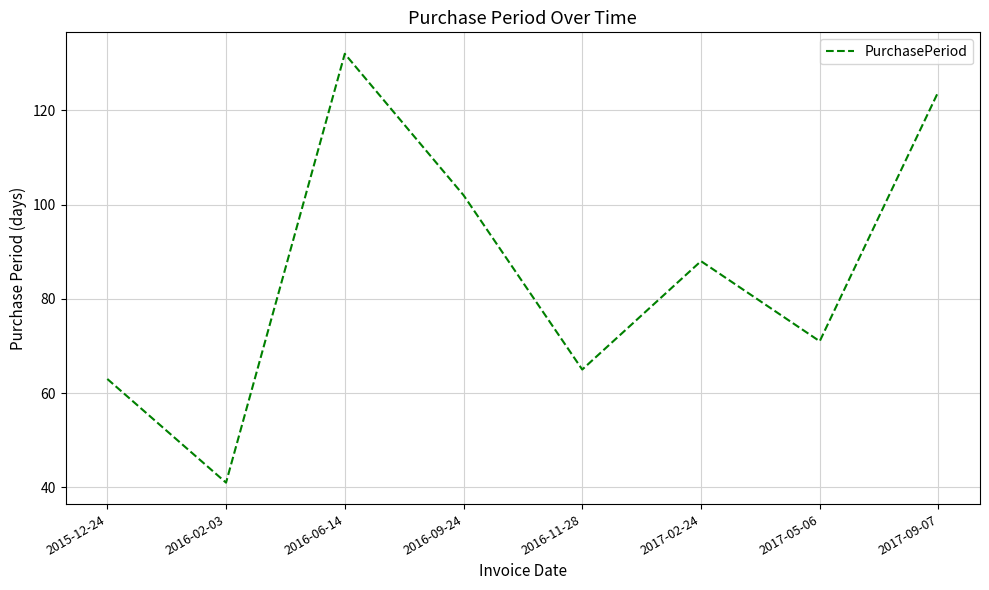

What position from the left is 2016-11-28?

5